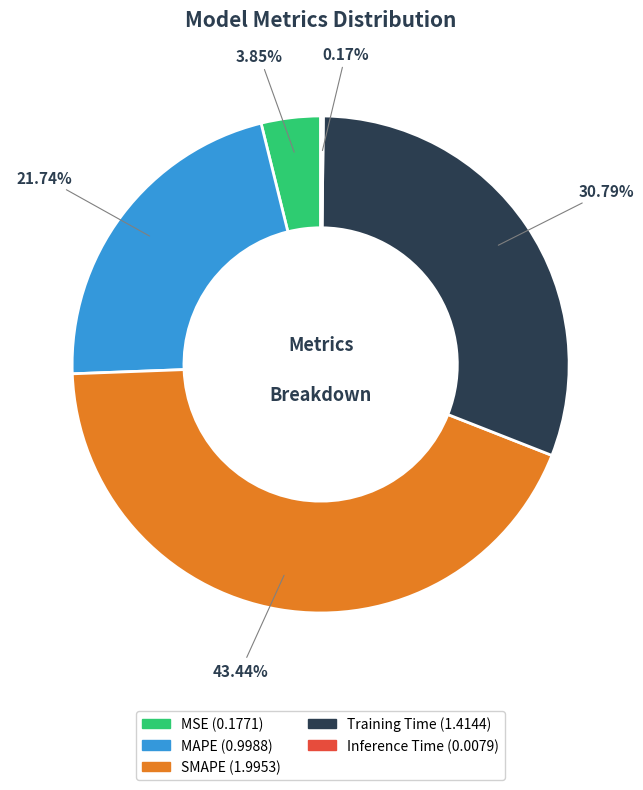

To the nearest percent, what is the average slice percentage?

20%